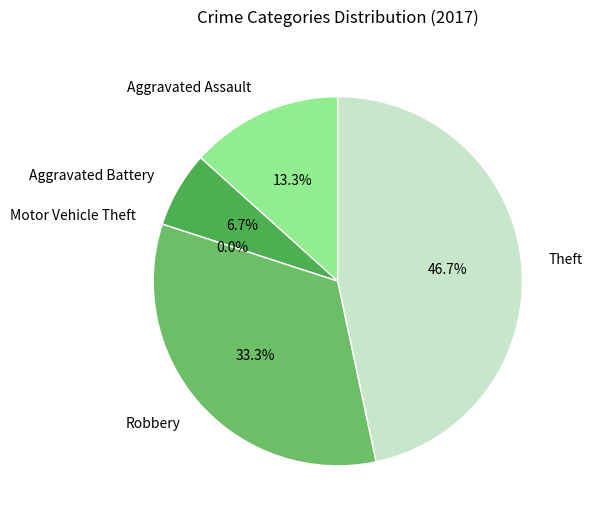

To the nearest percent, what is the difference between the largest and smallest slice percentages?

47%